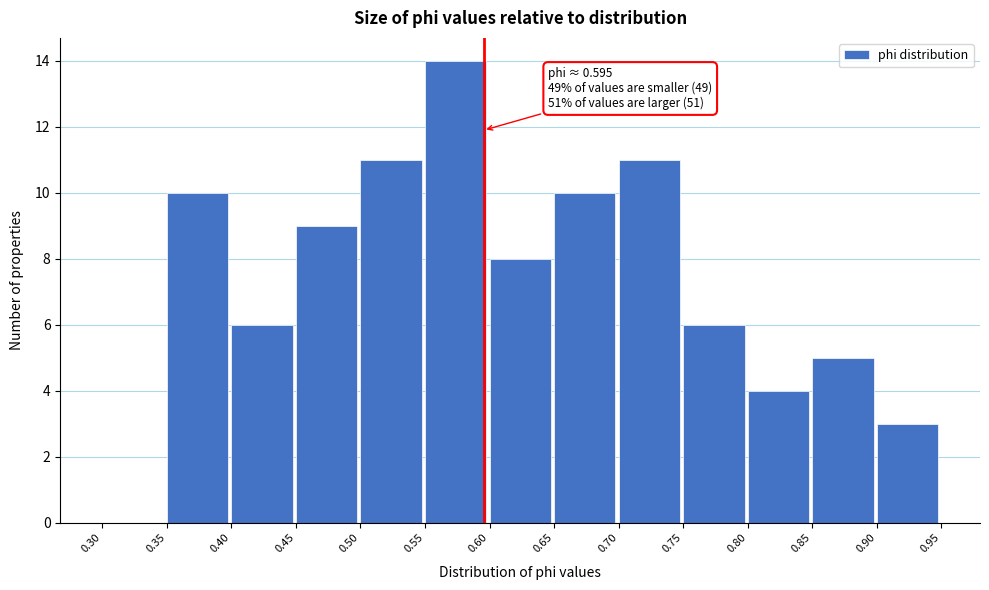

Which range on the x-axis has the tallest bar?

0.55 to 0.60